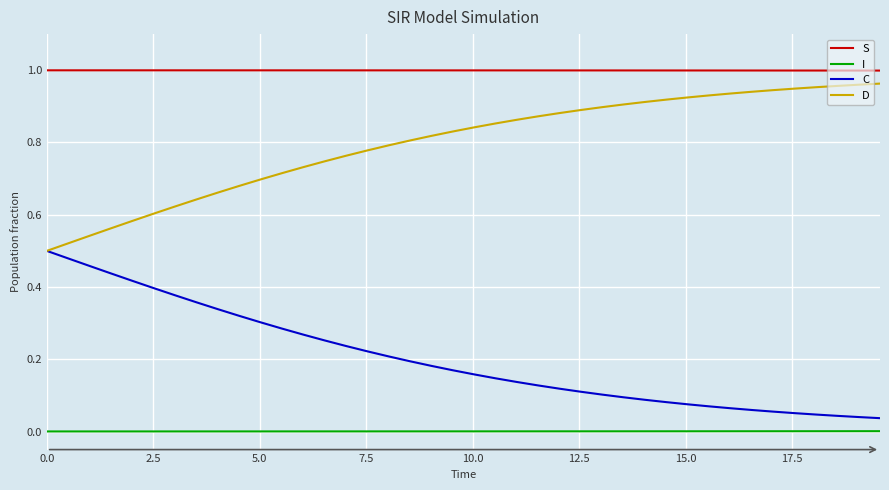

True or false: I and D cross at least once.

False